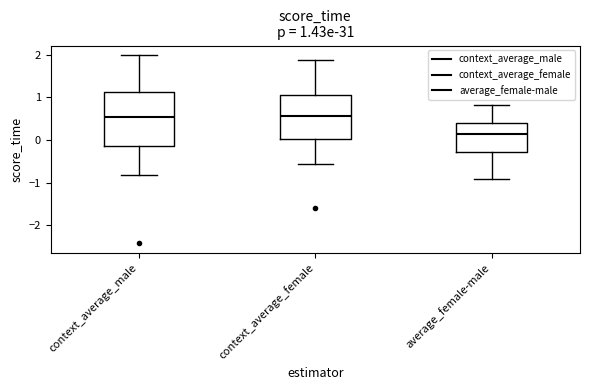

Which box is the tallest, from its lower edge to its upper edge?

context_average_male